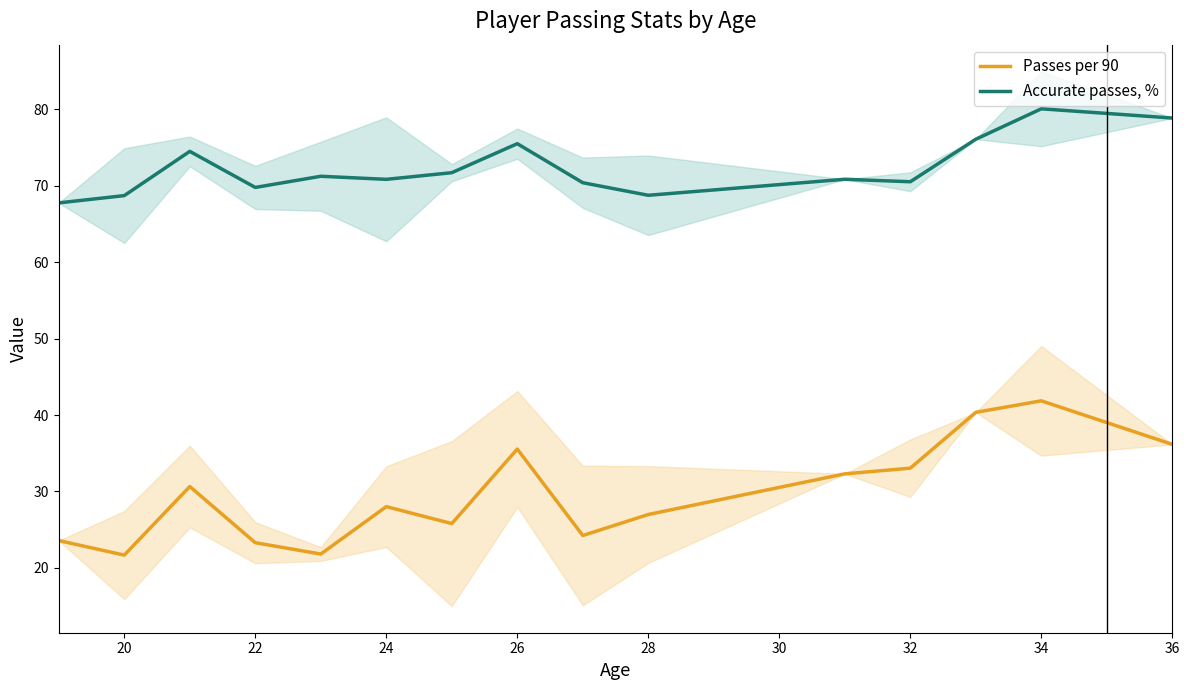

True or false: Passes per 90 has a value of 21.5 at 34.

False